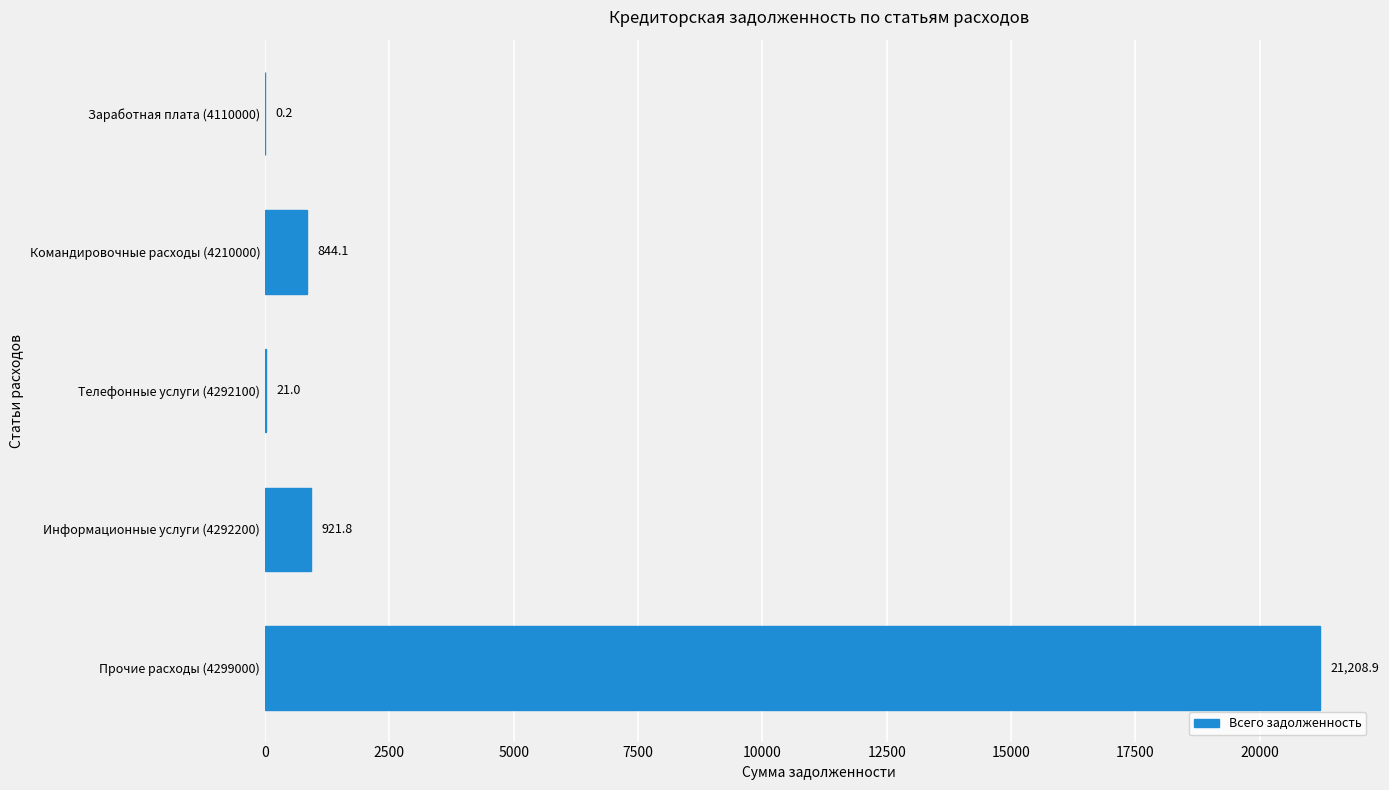

The chart shows a value of 21208.9 at Прочие расходы (4299000). True or false?

True